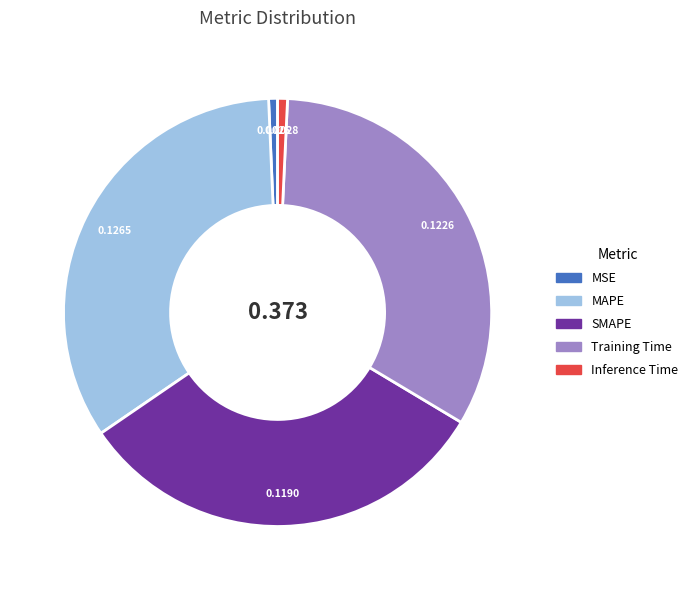

Does Training Time represent more than half of the total?

No